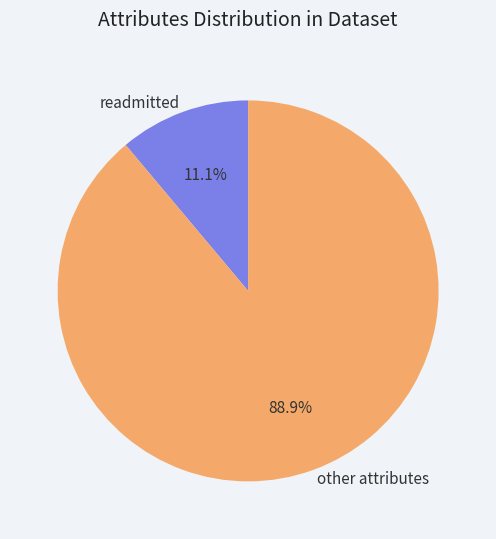

Which category has the smallest portion of the pie?

readmitted